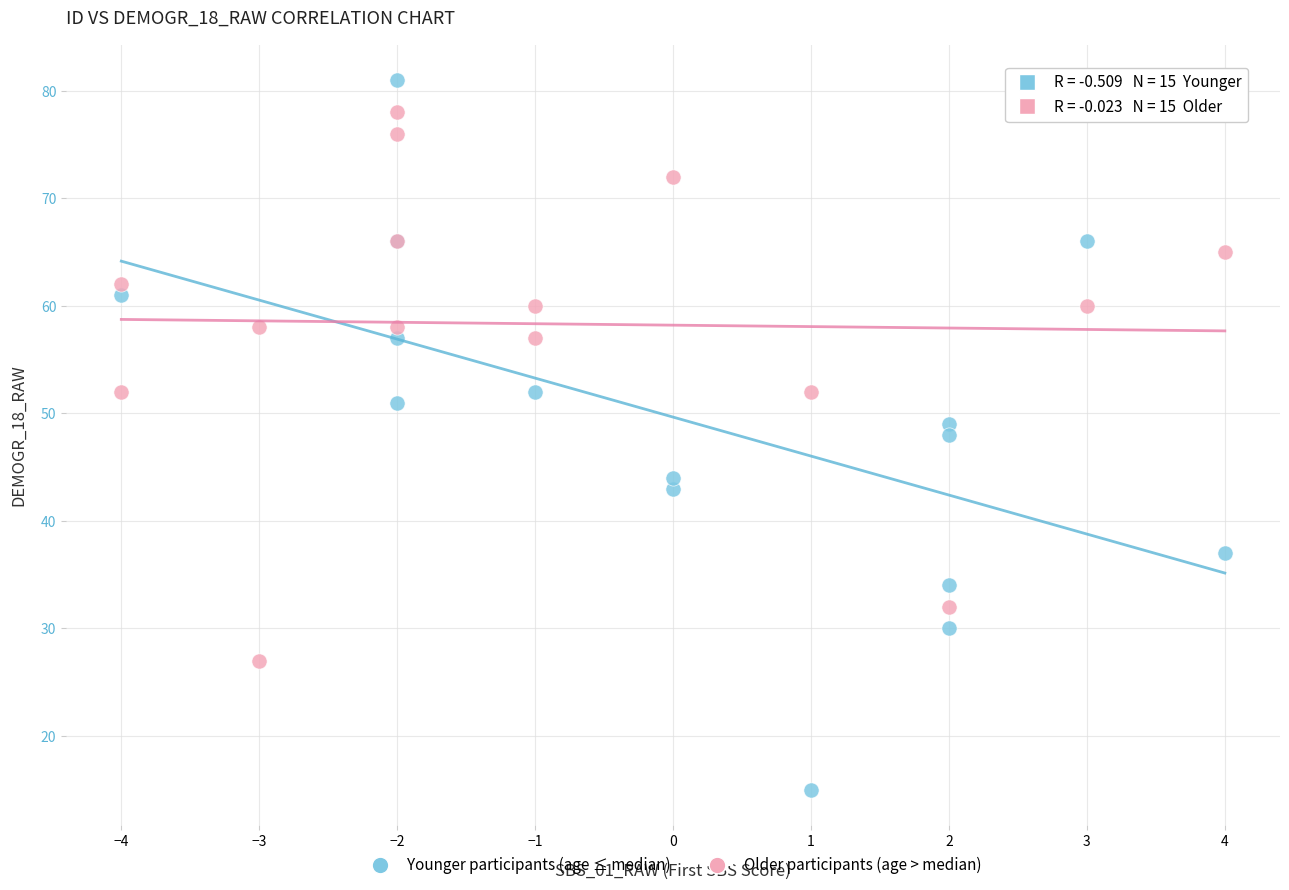

Which series reaches the minimum Y coordinate?

Younger participants (age ≤ median)